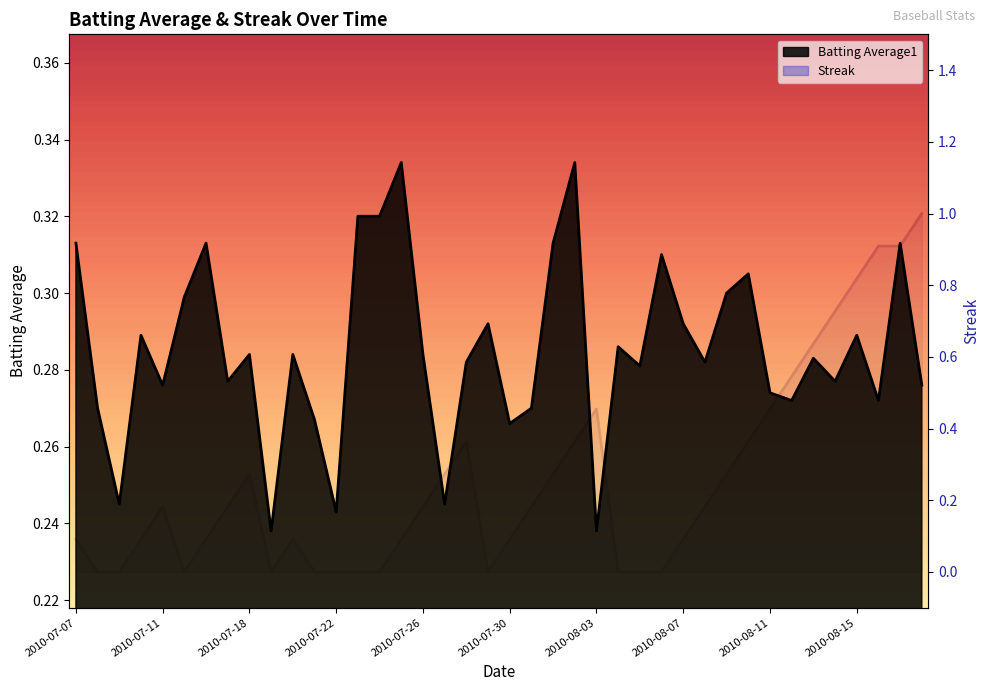

Which series has the largest range (max minus min)?

Streak